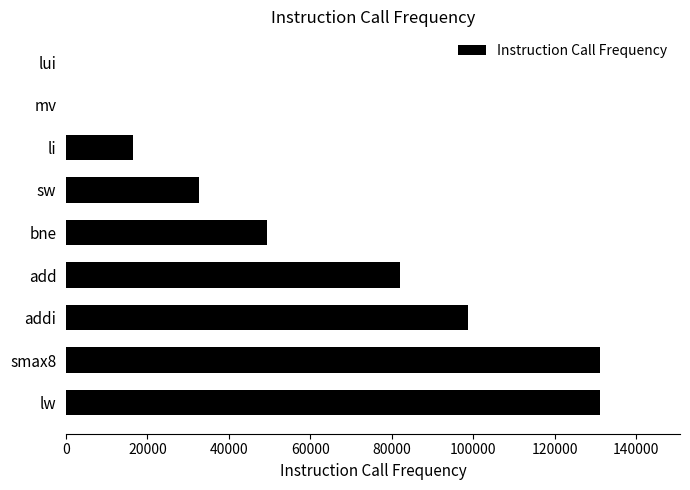

The value at bne is 13971. True or false?

False